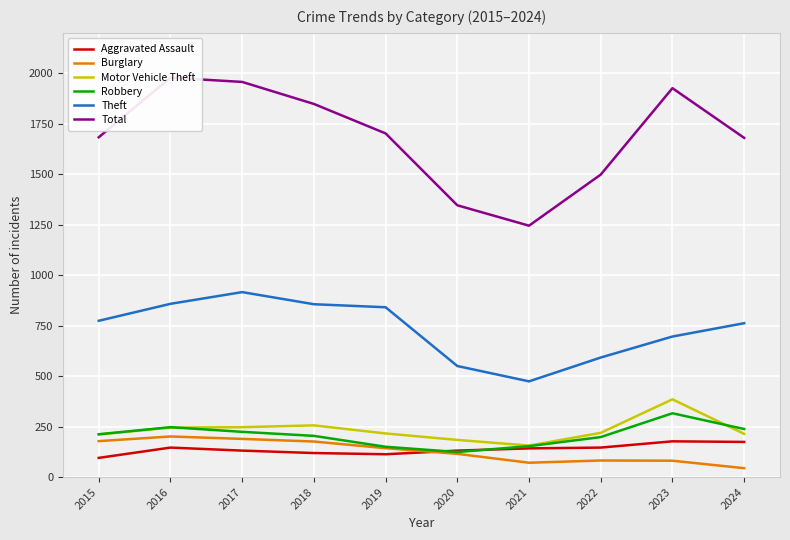

True or false: Aggravated Assault and Motor Vehicle Theft cross at least once.

False